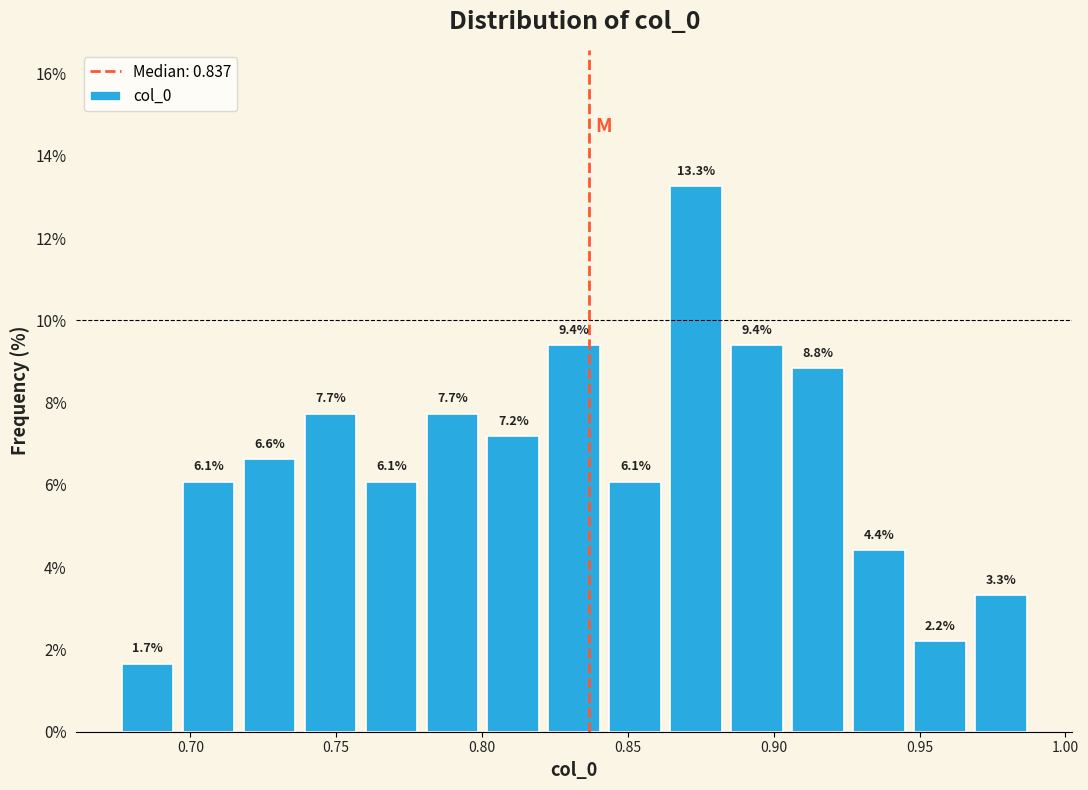

Over which range of the x-axis is the bar tallest?

0.865 to 0.885